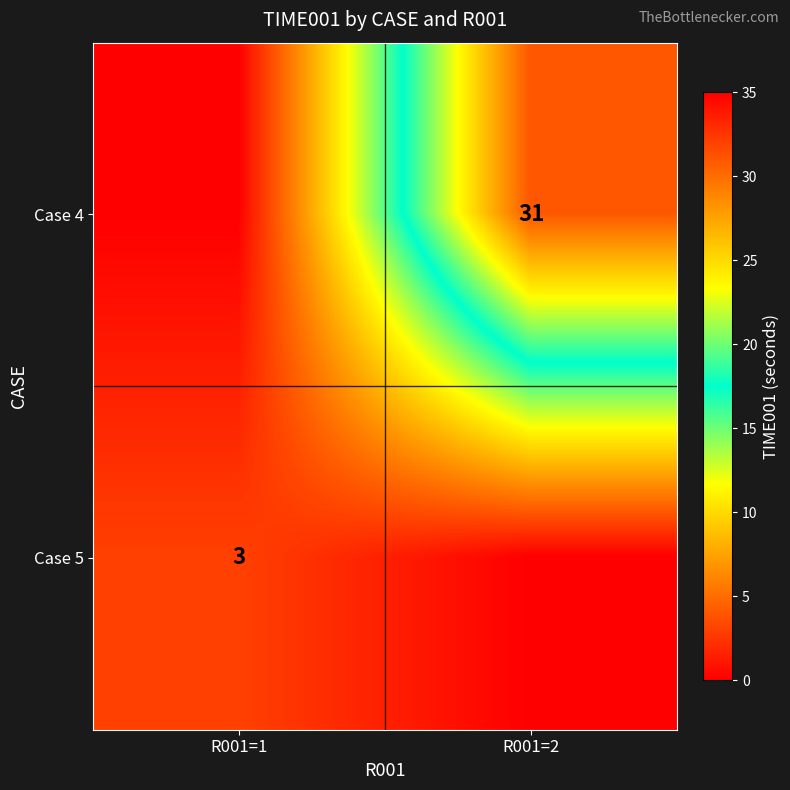

Is it true that Case 4 equals 15 at R001=2?

False